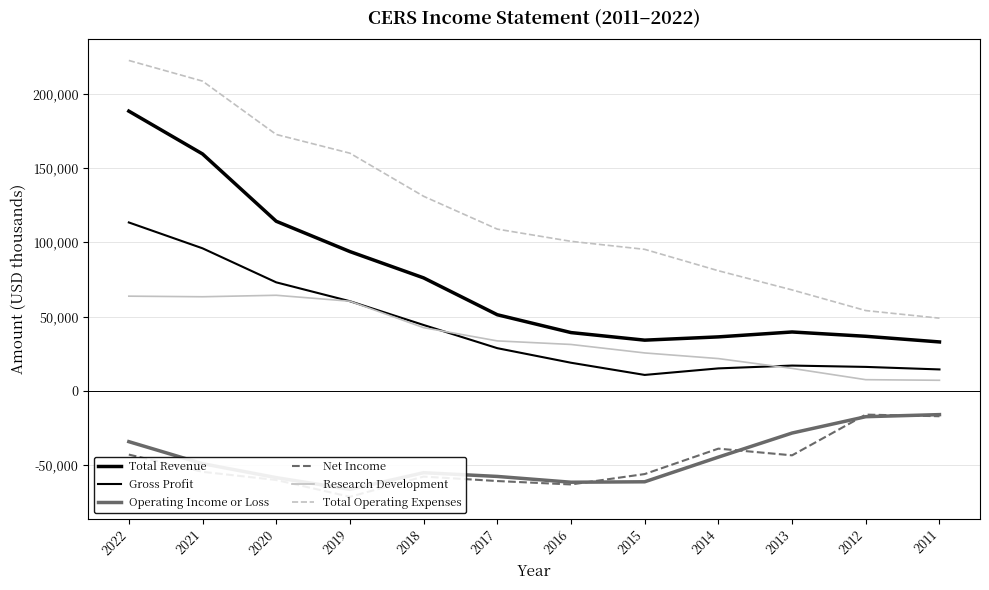

True or false: Total Operating Expenses has more than 2 points higher than both neighbors.

False